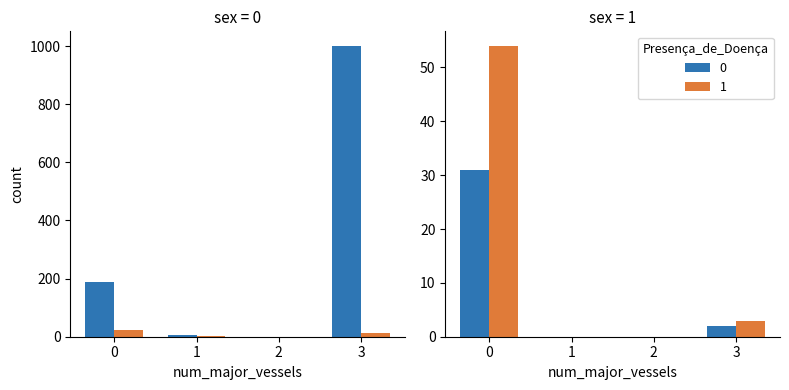

At how many categories does at least one series exceed 654?

1